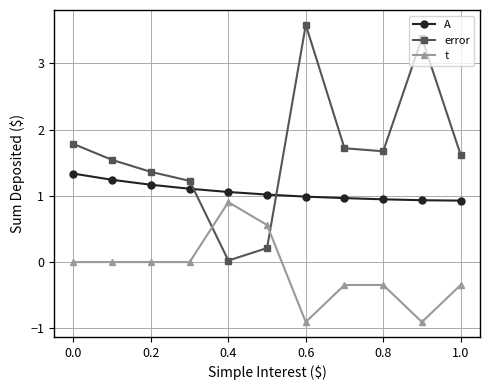

What is the difference between the maximum and minimum values in the A series?

0.4